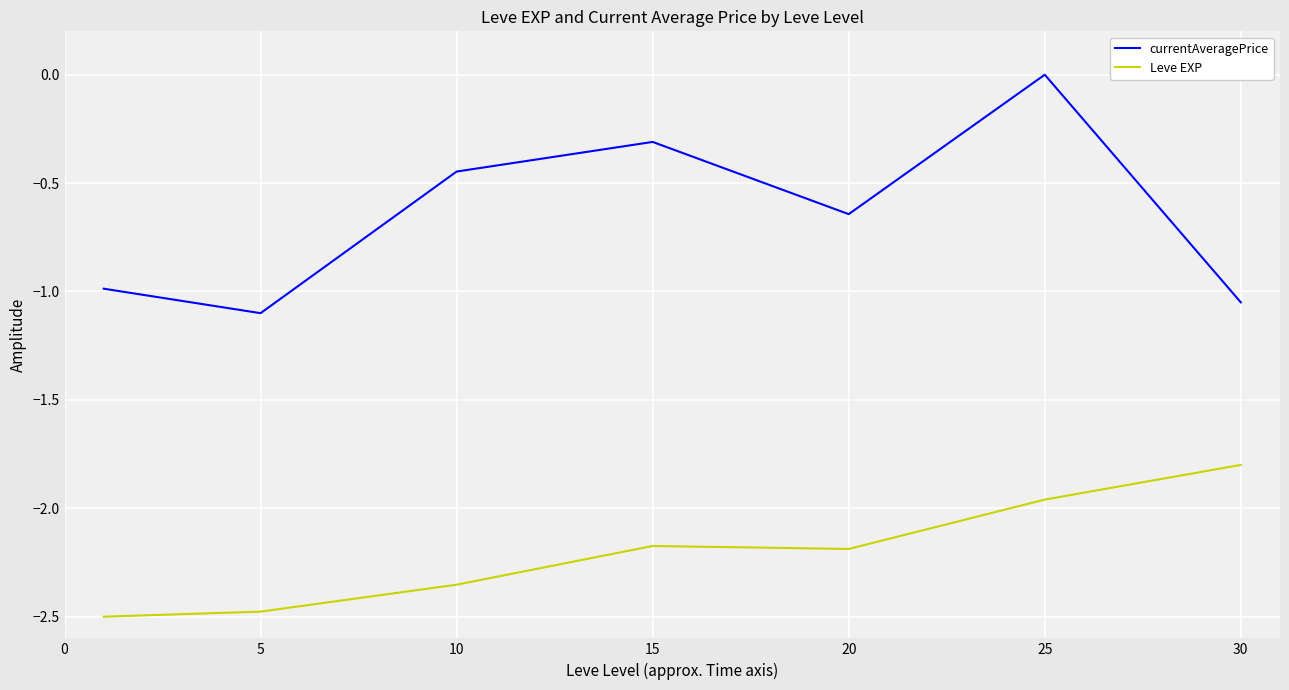

List the series in order of their peak value, lowest first.

Leve EXP, currentAveragePrice